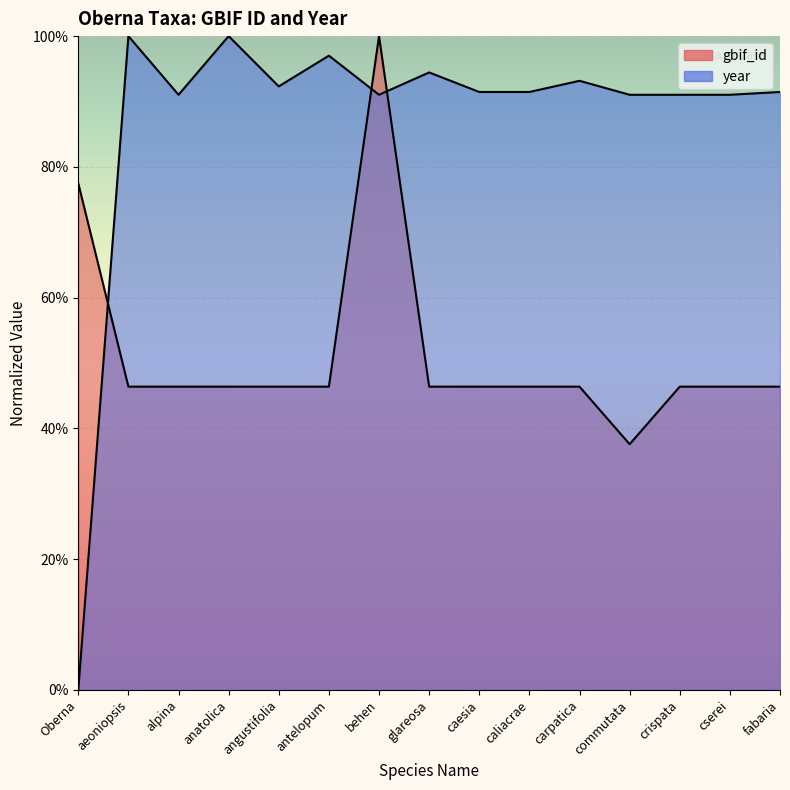

The value of gbif_id at fabaria is 0.5. True or false?

True